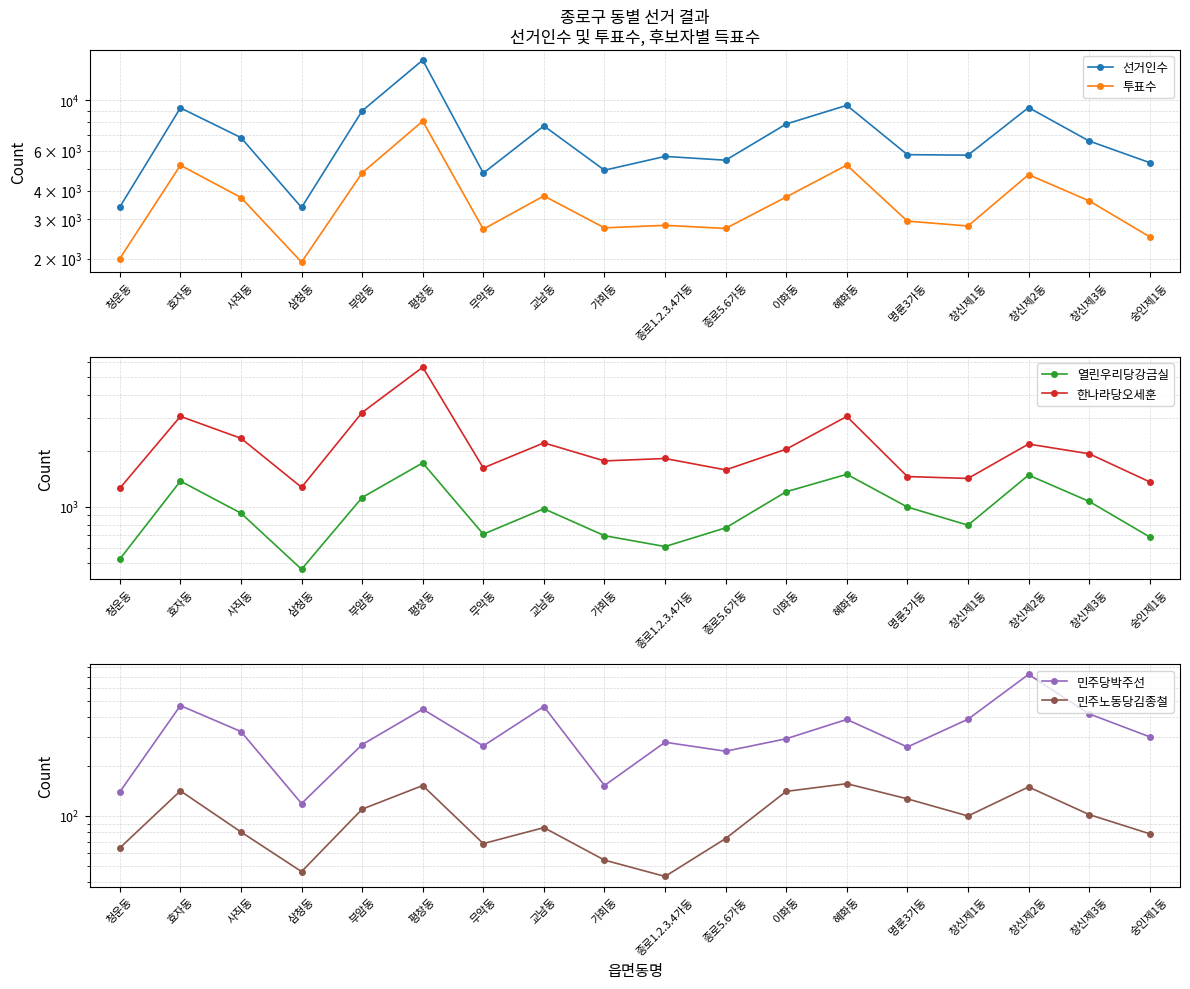

At which label is 투표수 closest to 5014?

효자동